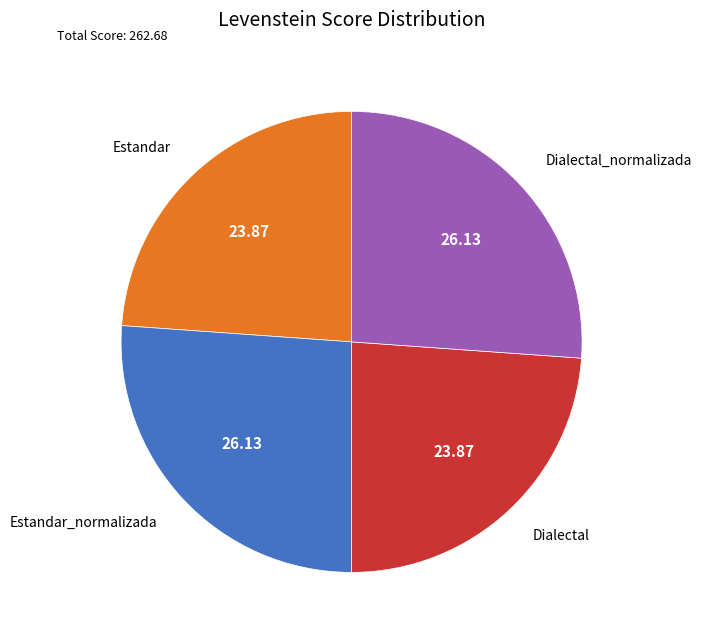

Does any single category account for the majority?

No